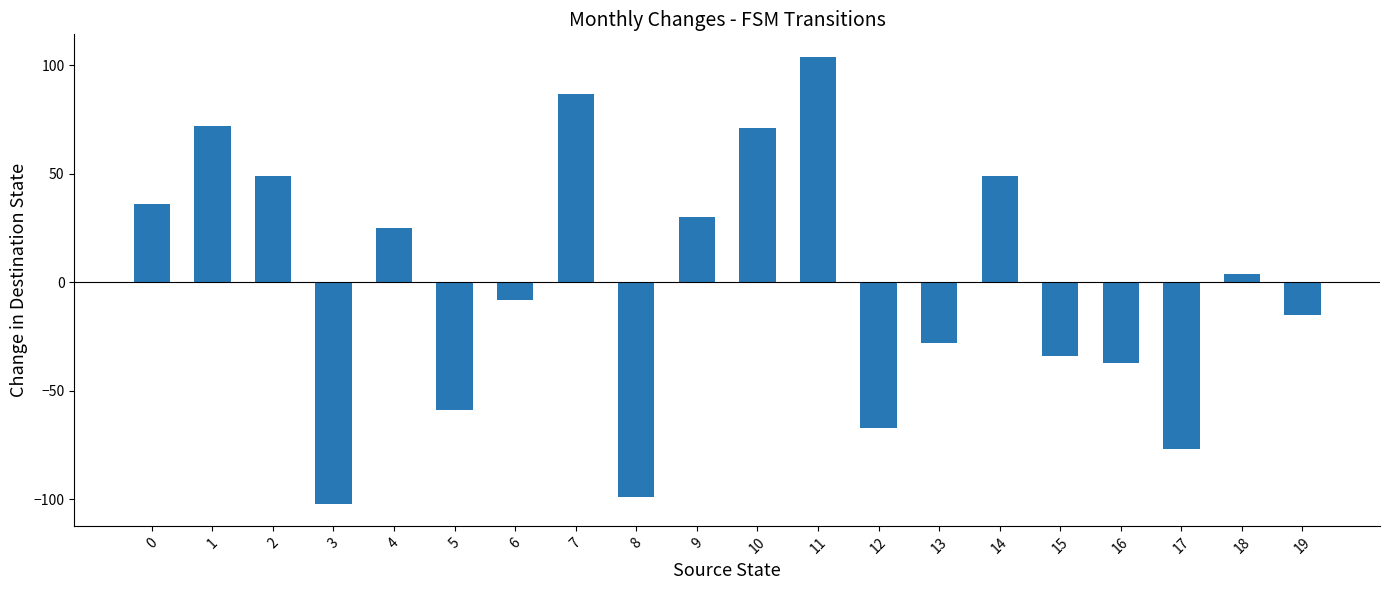

What is the approximate value at 14, to the nearest 10?

50